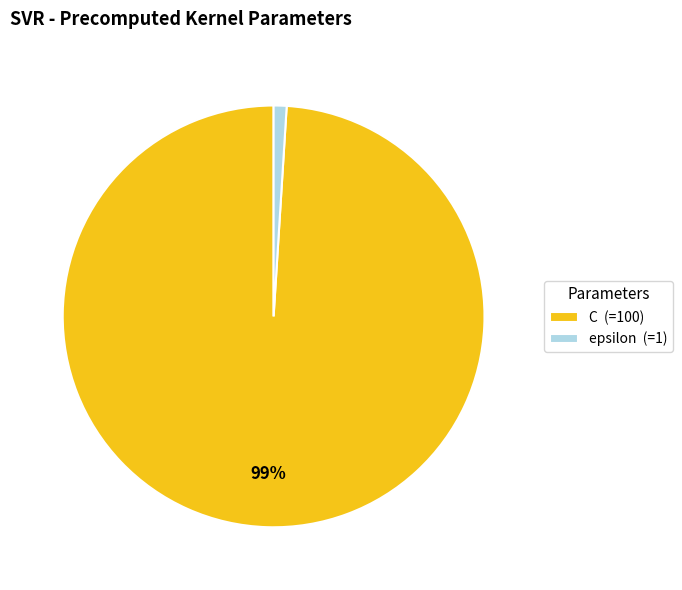

To the nearest percent, what is the combined percentage of epsilon and C?

100%